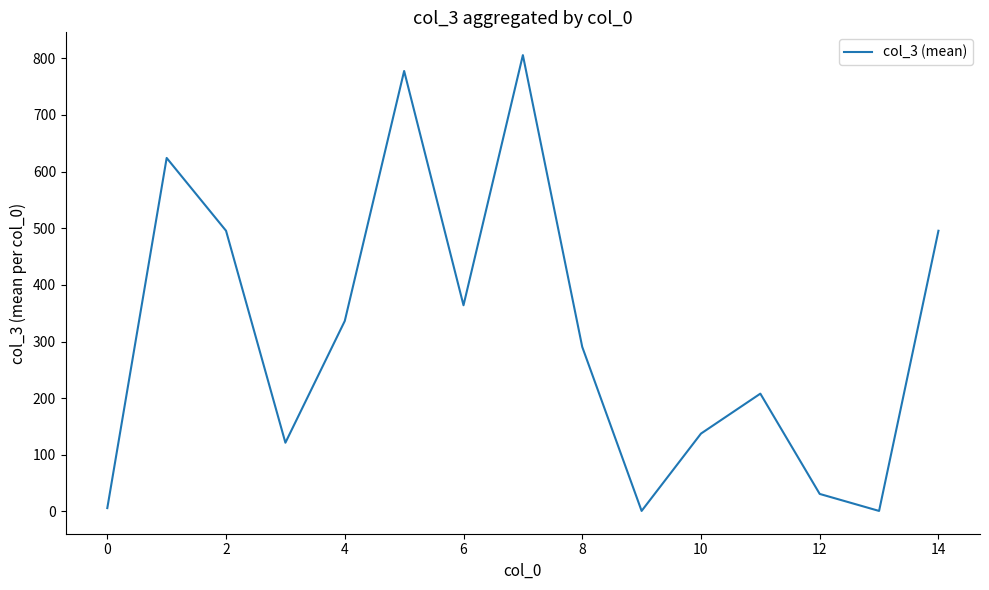

What is the greatest value displayed?

805.5